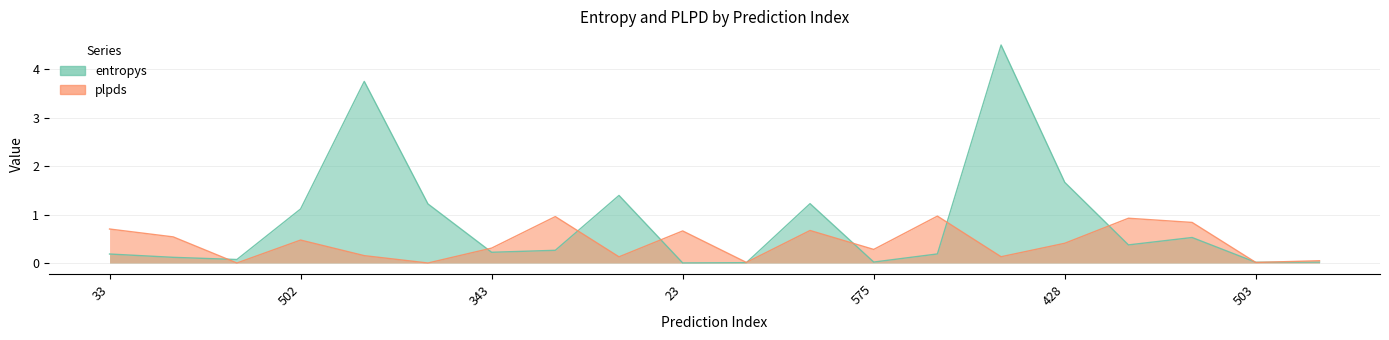

True or false: entropys has more than 0 interior local peaks.

True